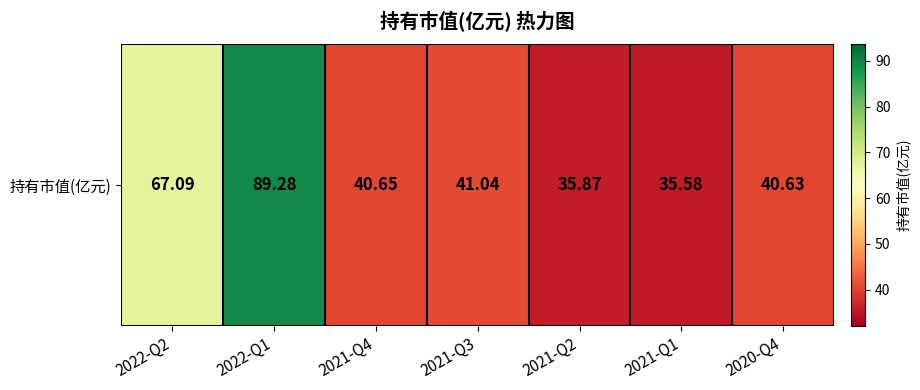

How many distinct data groups are displayed?

1